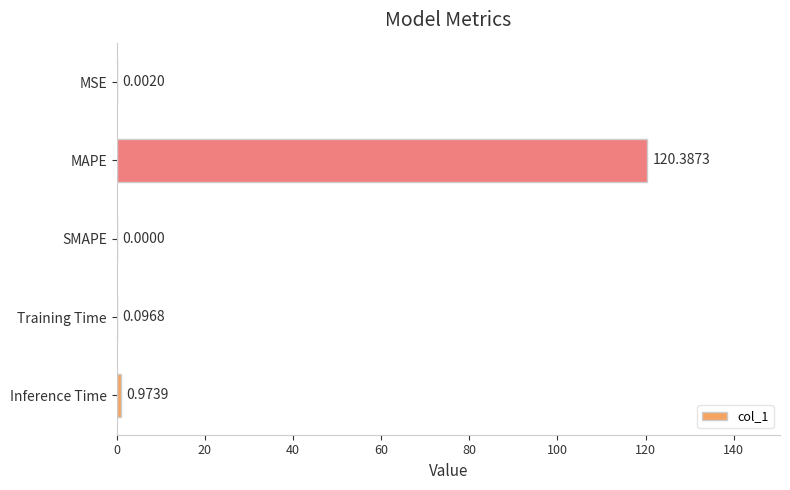

Where is the data nearest to the value 60?

Inference Time